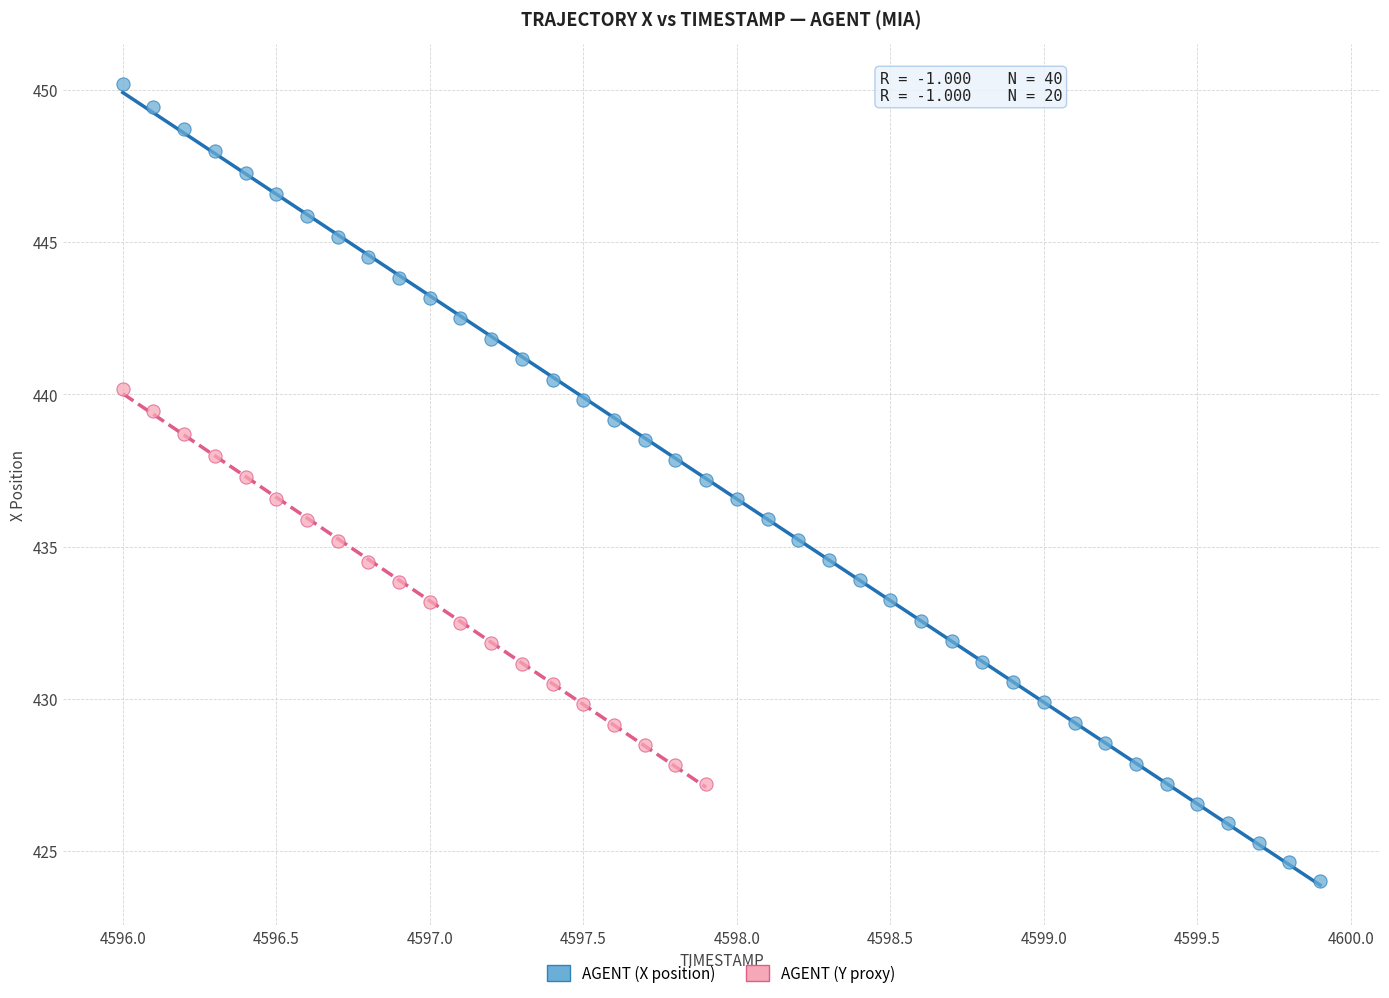

Which series reaches the maximum Y coordinate?

AGENT (X position)